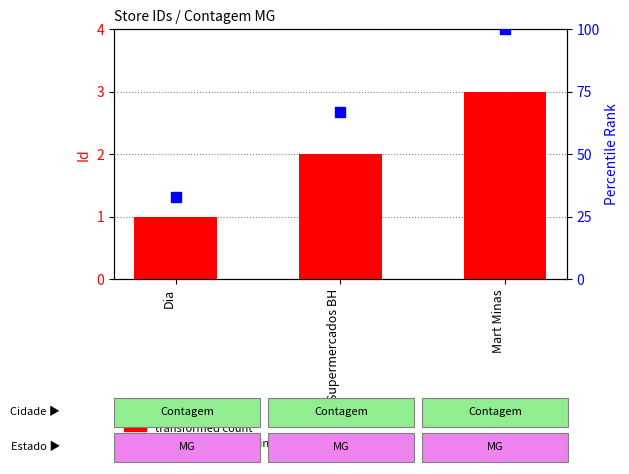

Which series has the largest total across all categories?

percentile rank within the sample